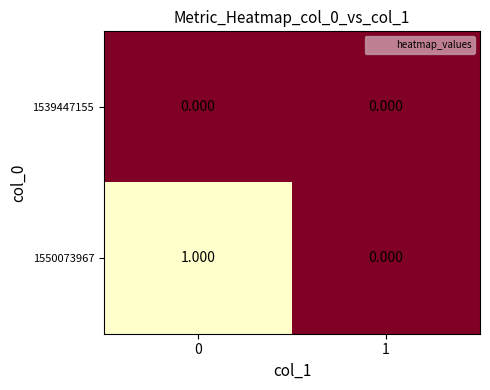

Is the value of 1539447155 at 1 greater than the value of 1550073967 at 0?

No